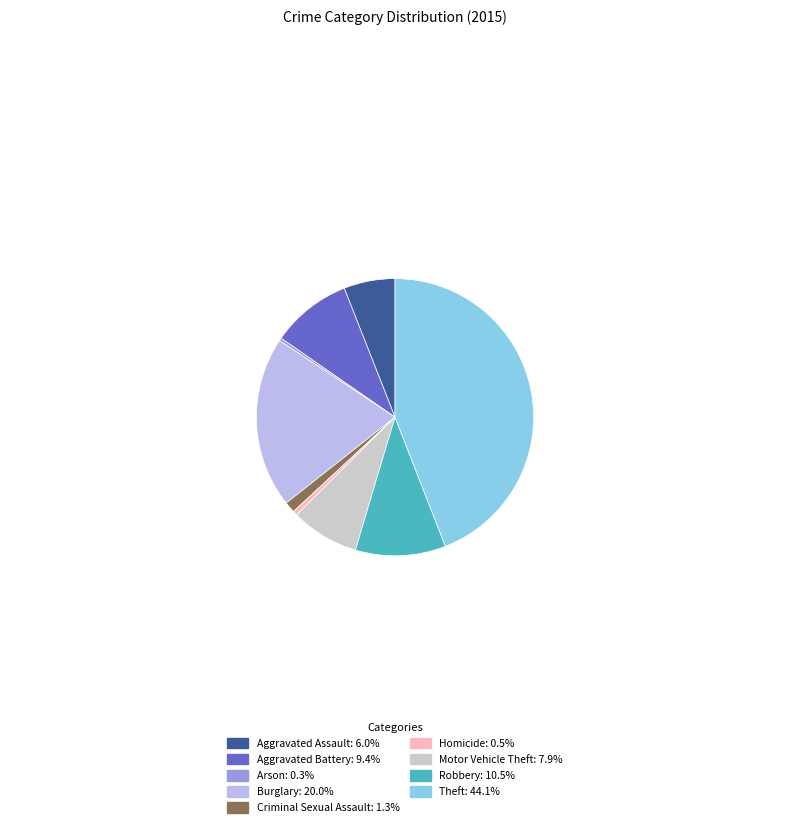

Does Robbery represent more than half of the total?

No